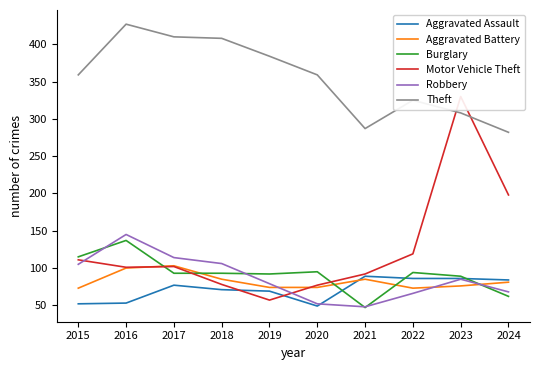

How many values in the Motor Vehicle Theft series are below 102?

5